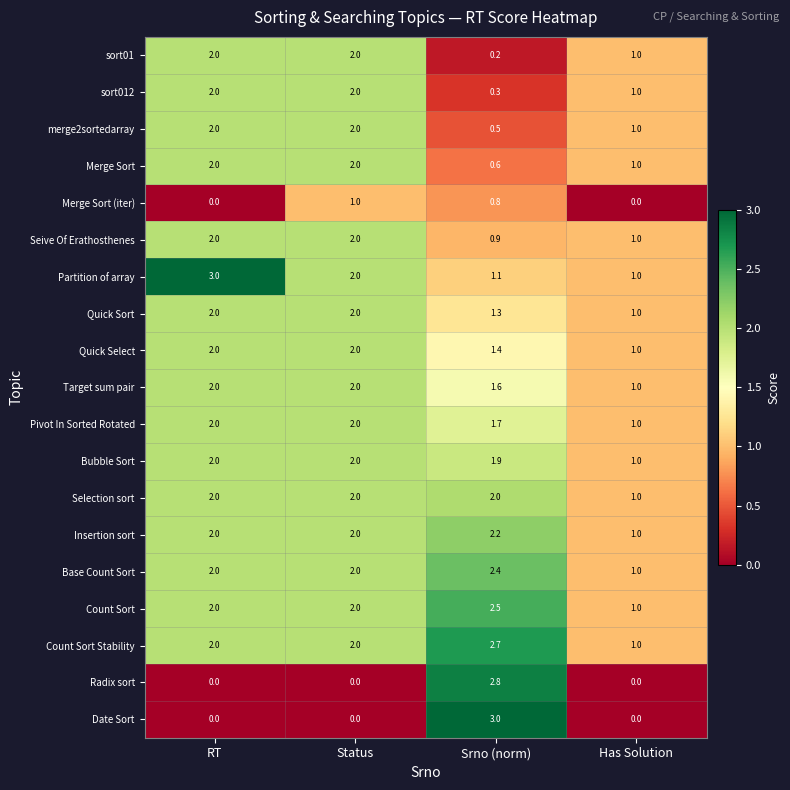

How many merge2sortedarray values are between 1 and 2?

3